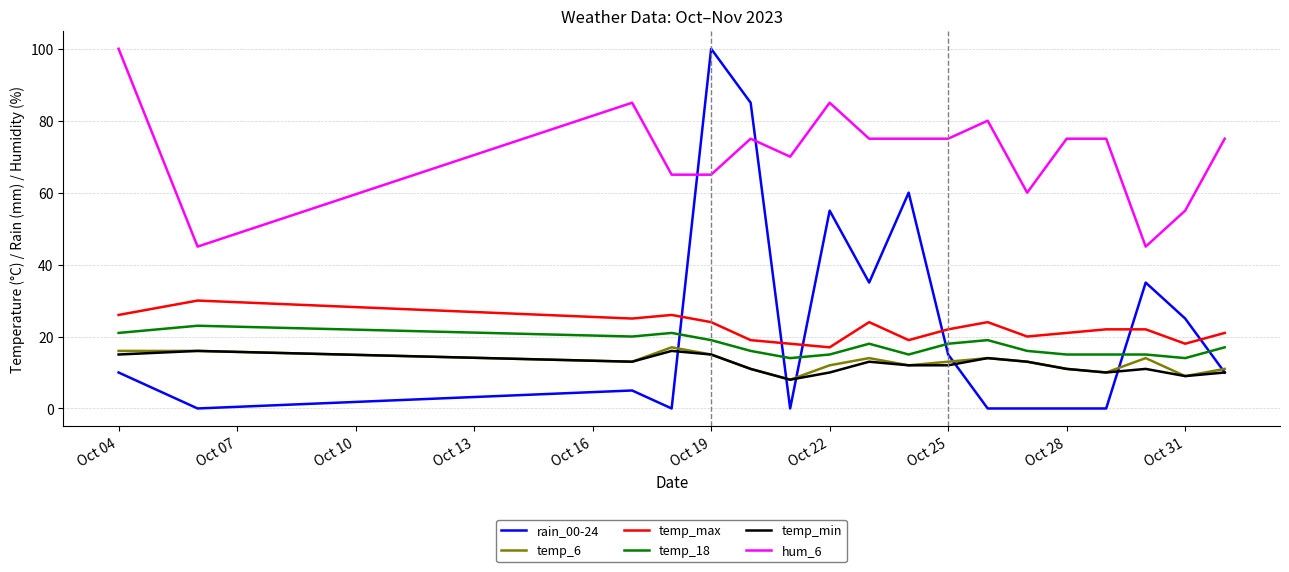

At how many categories does at least one series exceed 9?

18